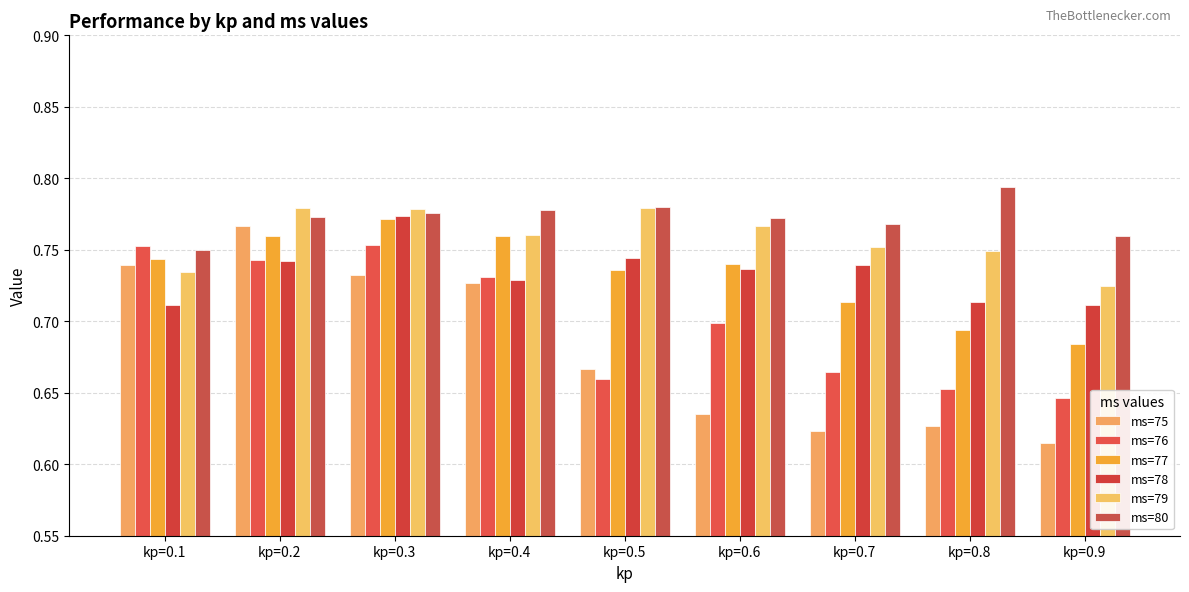

What is the difference between the second highest and second lowest values in the ms=76 series?

0.1